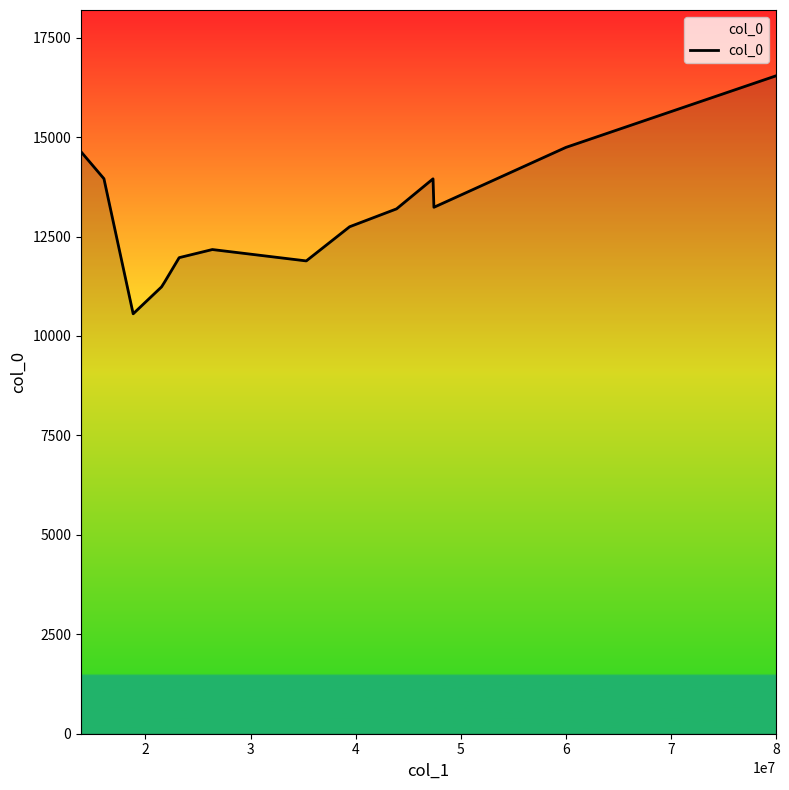

What is the difference between the maximum and minimum values?

5984.2